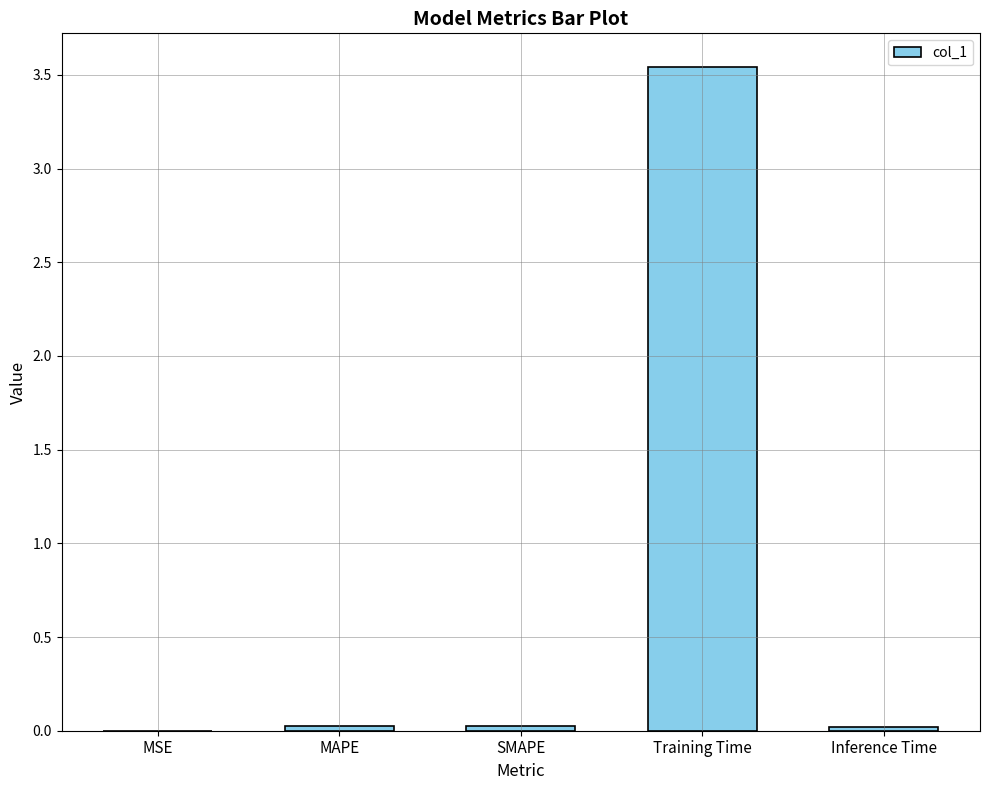

What is the sum of all values?

3.6